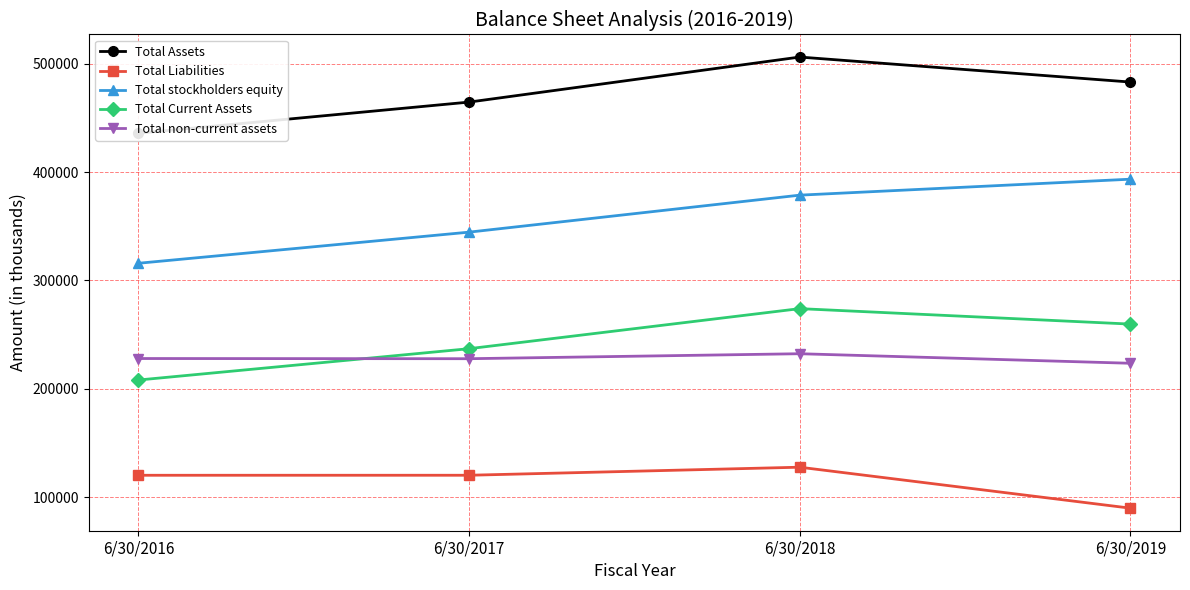

Reading left to right, list all the values displayed in this chart.

Total Assets: 435982	464749	506348	483262
Total Liabilities: 120095	120113	127549	89717
Total stockholders equity: 315887	344636	378799	393545
Total Current Assets: 208062	237000	273998	259725
Total non-current assets: 227920	227749	232350	223537